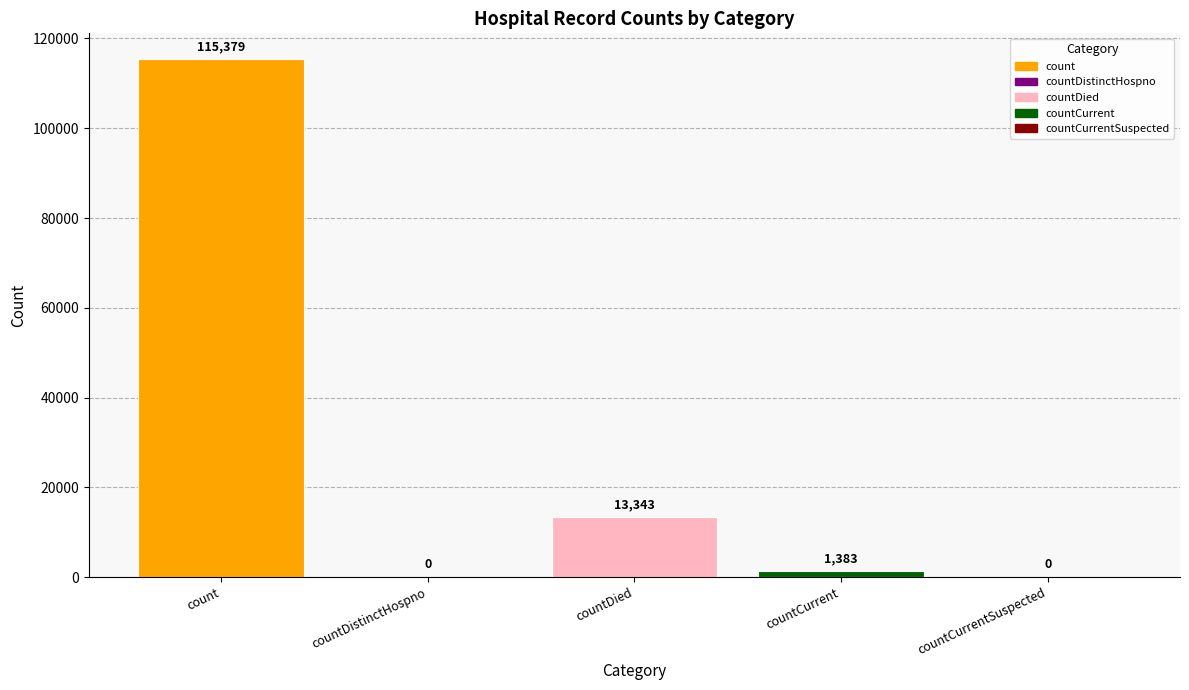

Which label corresponds to the largest value in the chart?

count